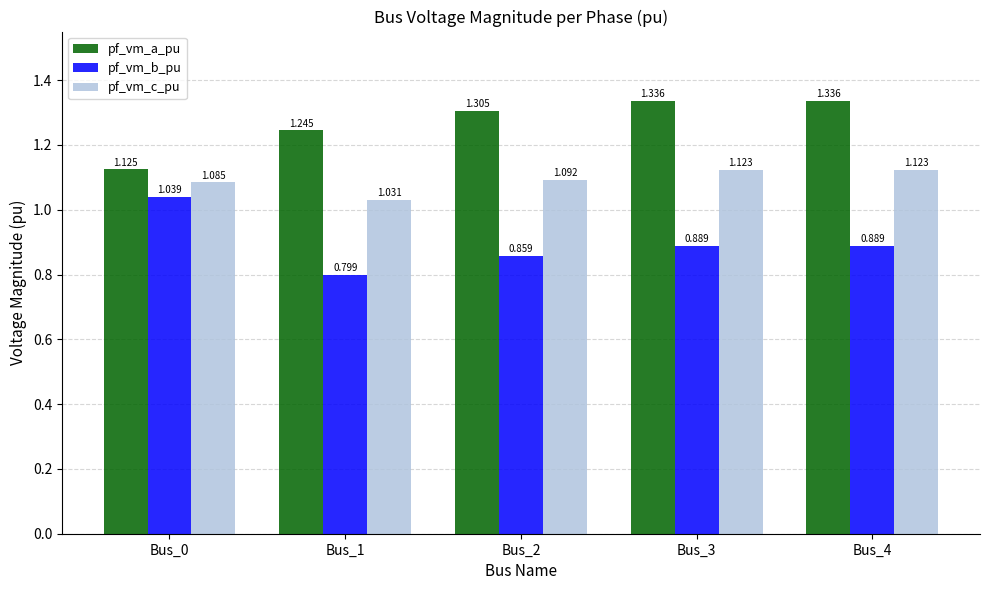

Is the value of pf_vm_c_pu at Bus_0 greater than the value of pf_vm_b_pu at Bus_1?

Yes